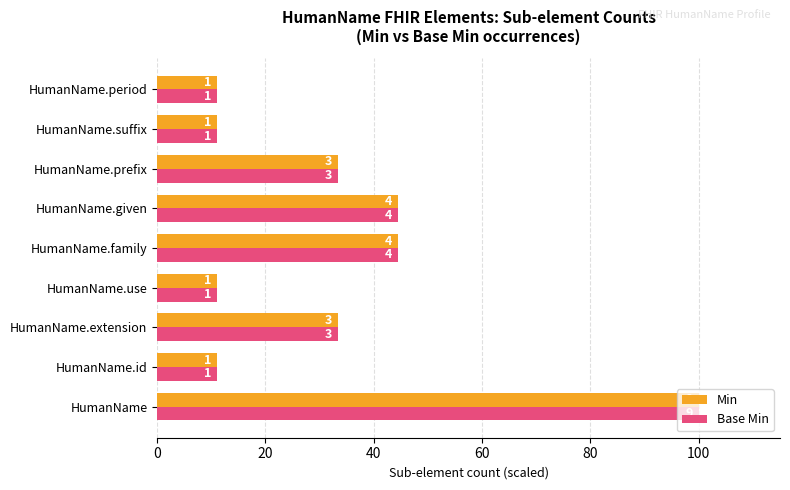

What are all the series names shown in the legend?

Min, Base Min